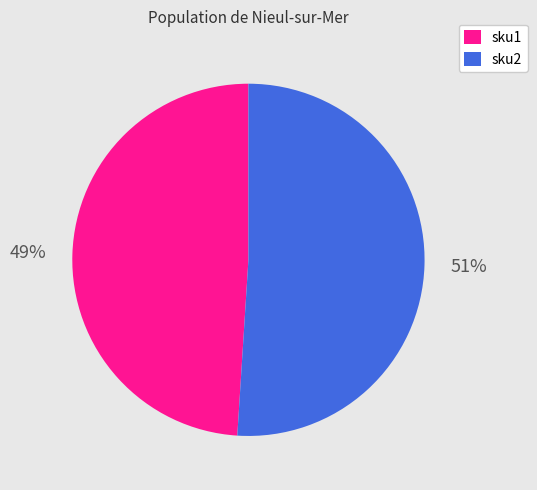

What is the majority slice?

sku2